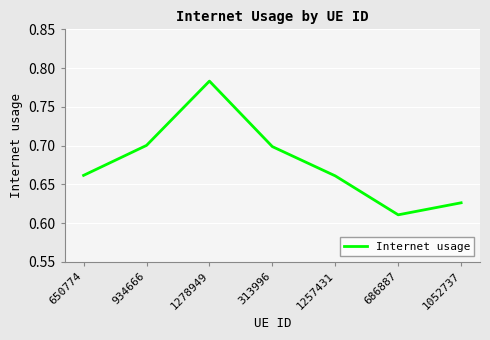

Does the chart have visible grid lines?

Yes